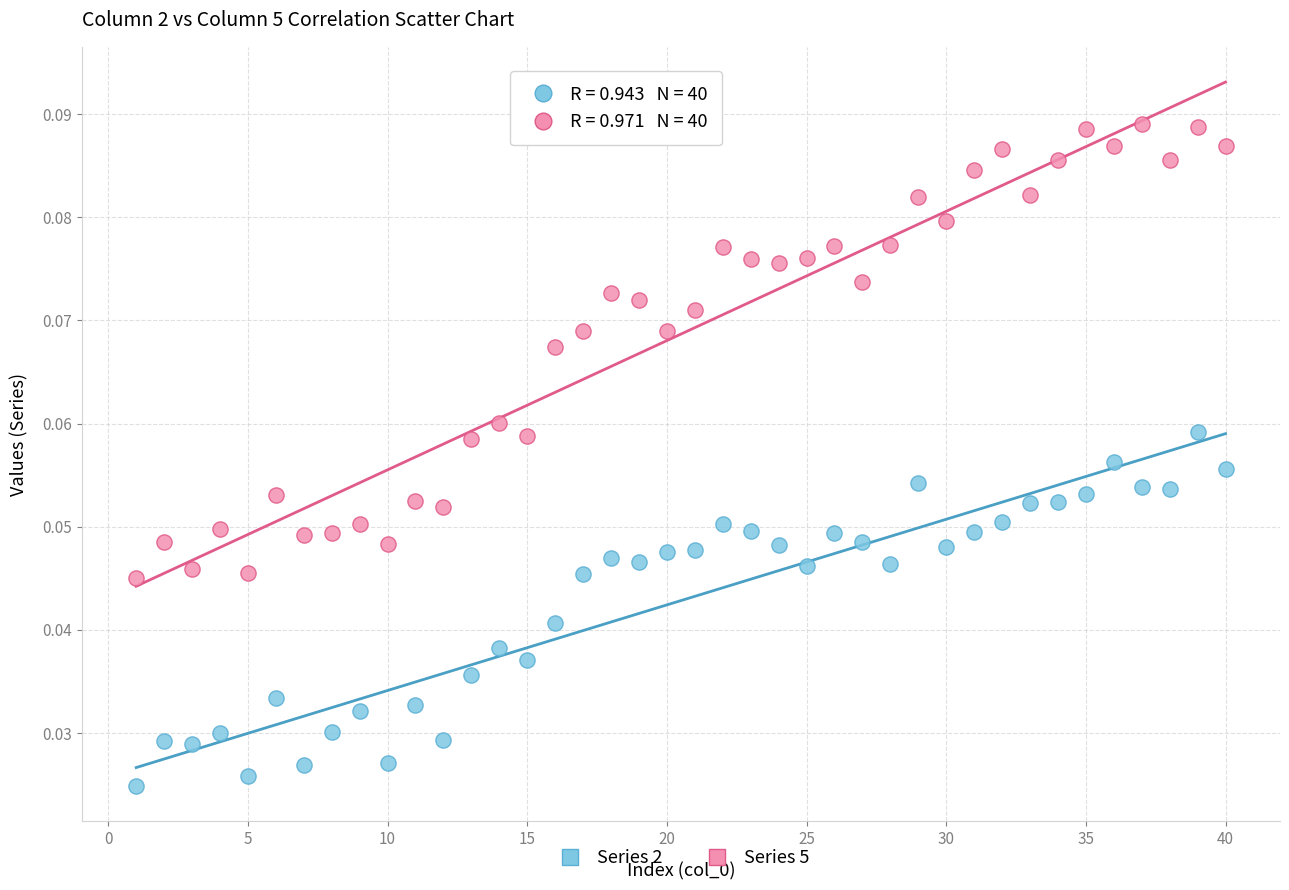

Which series has the widest spread of Y values?

Series 5